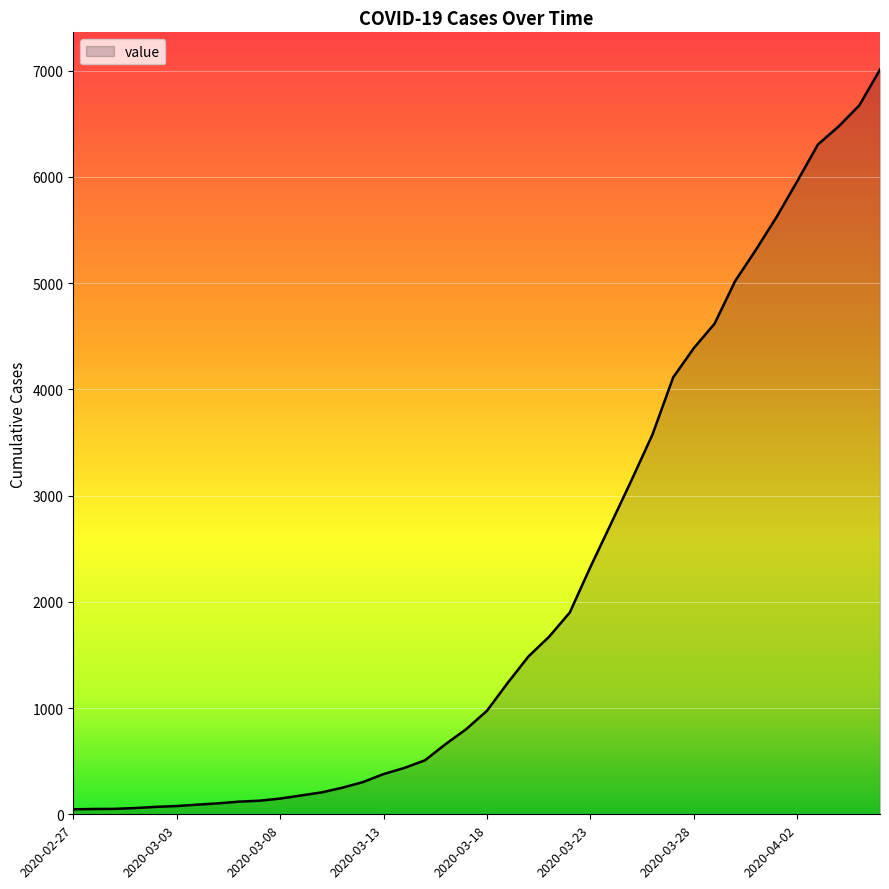

Does the chart have visible grid lines?

Yes